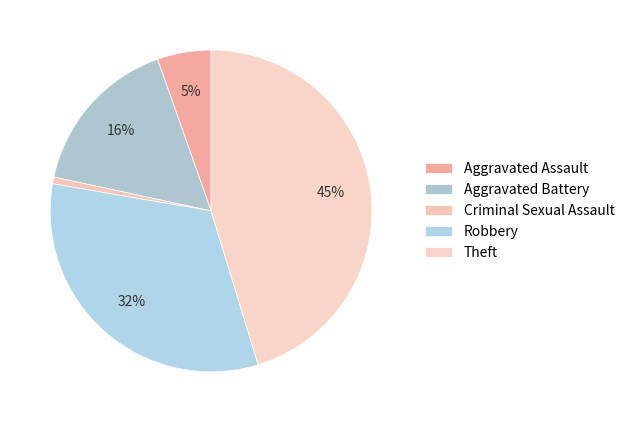

Is Theft the majority of the pie?

No